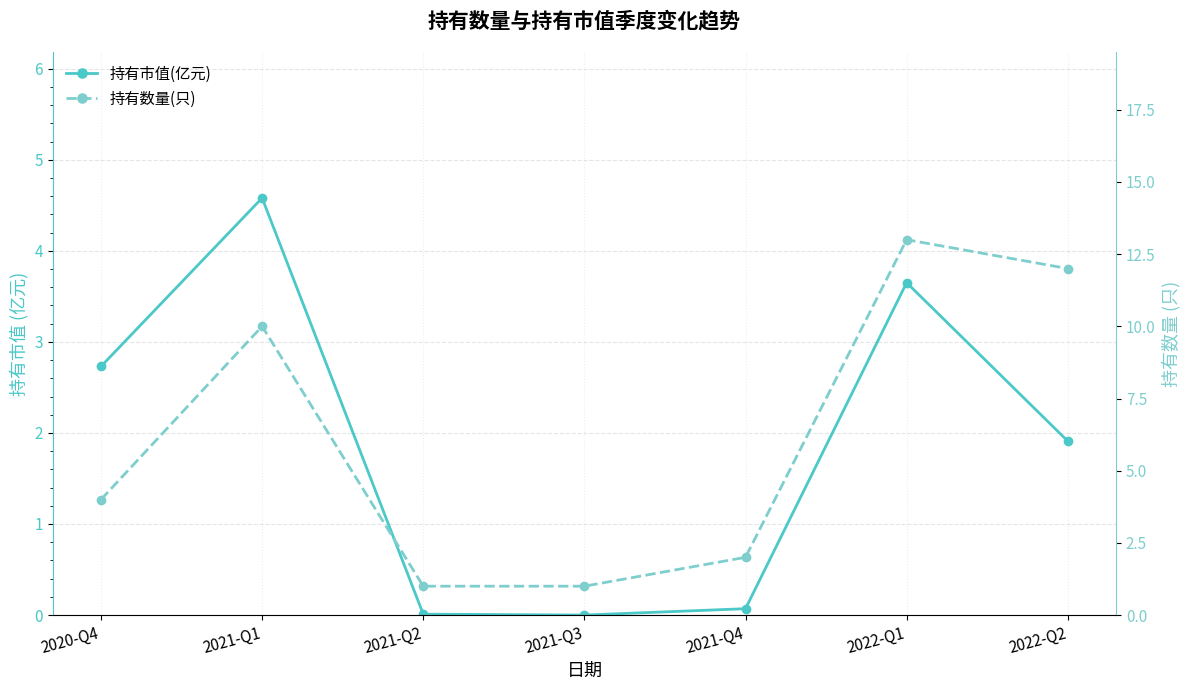

What position from the left is 2021-Q4?

5